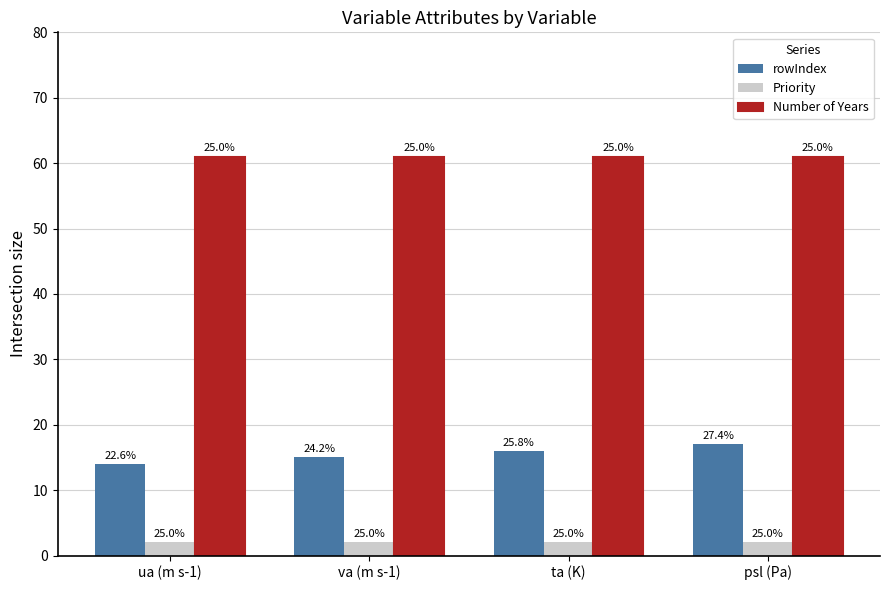

What are all the series names shown in the legend?

rowIndex, Priority, Number of Years